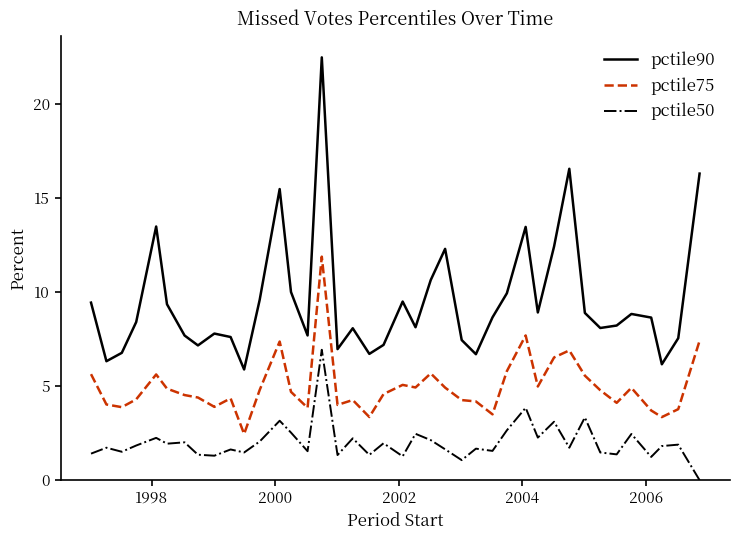

Which series has the widest spread of values?

pctile90